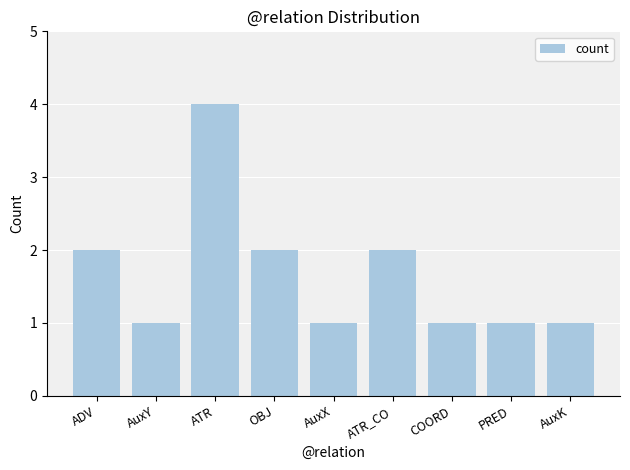

What is the label of the 2nd bar from the right?

PRED